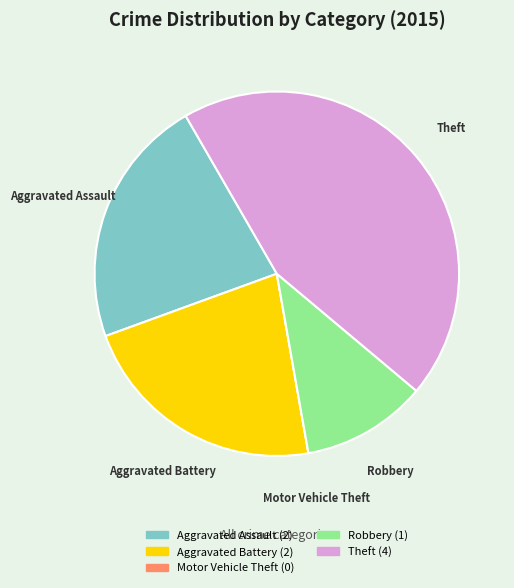

Approximately how many times larger is the value at Aggravated Assault compared to Robbery?

2.0